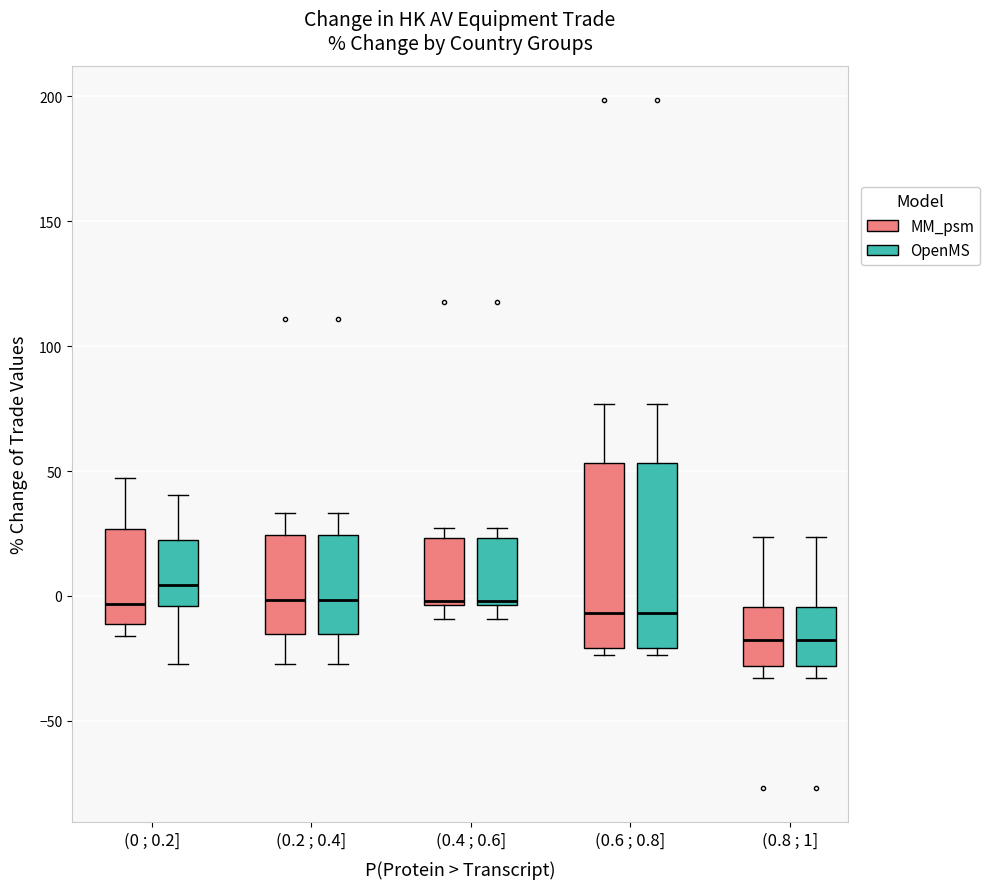

Where does the upper whisker of the box for (0 ; 0.2] (OpenMS) end on the y-axis? The values are not printed on the chart, so give them approximately, as read against the axis.

40